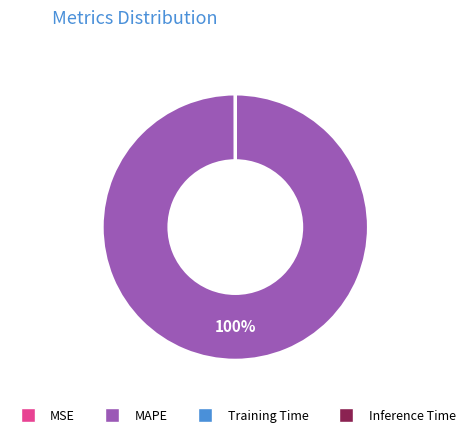

The MAPE slice represents 100% of the pie. True or false?

True